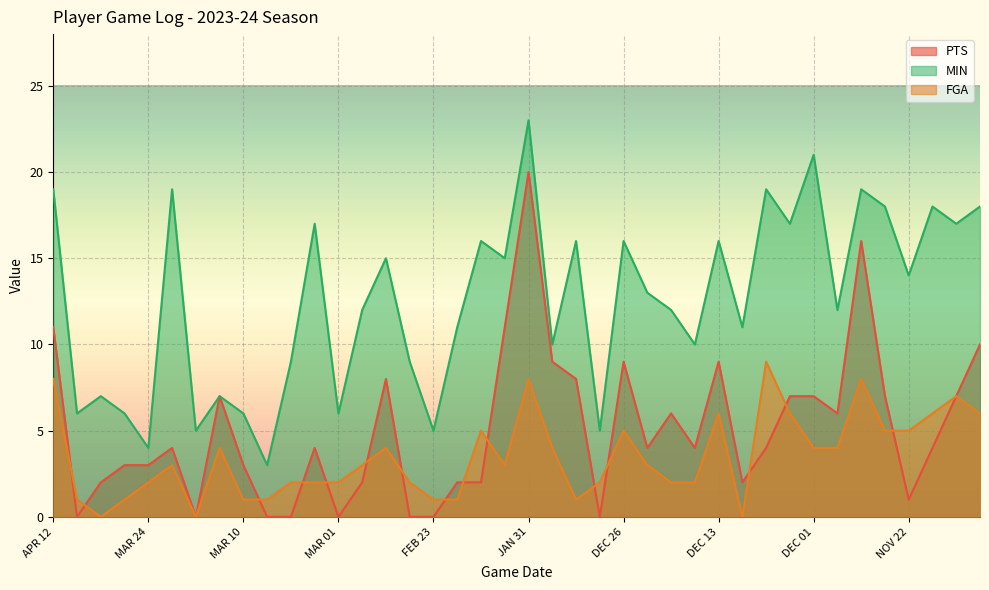

Which series changed the most between MAR 24 and DEC 11?

MIN